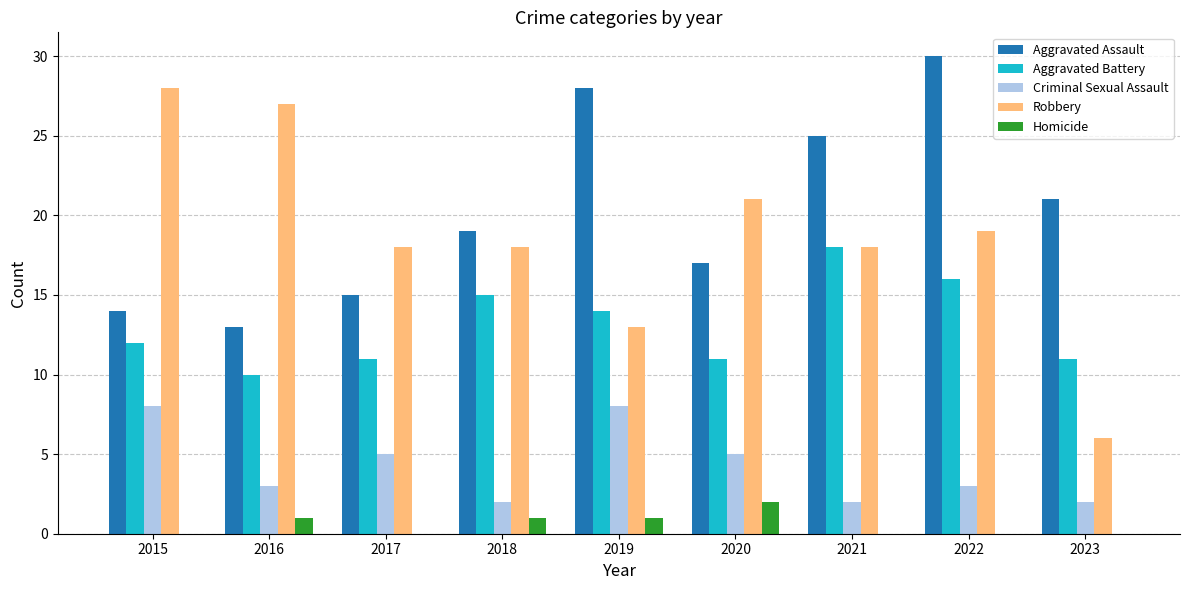

What is the difference between the Aggravated Battery values at 2023 and 2016?

1